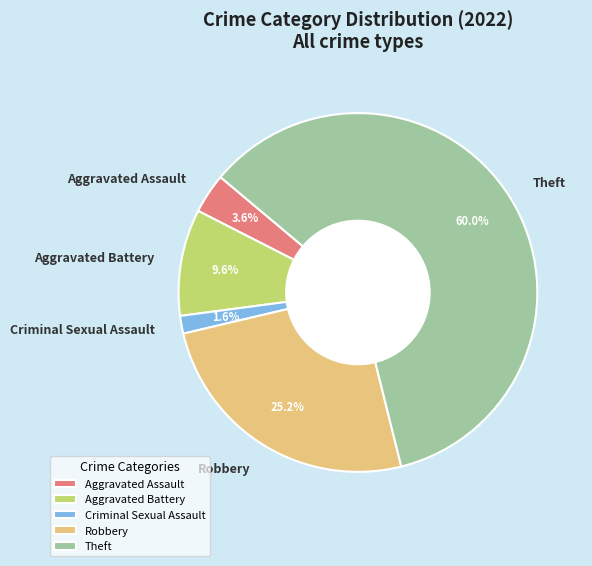

To the nearest percent, what is the difference between the largest and smallest slice percentages?

58%